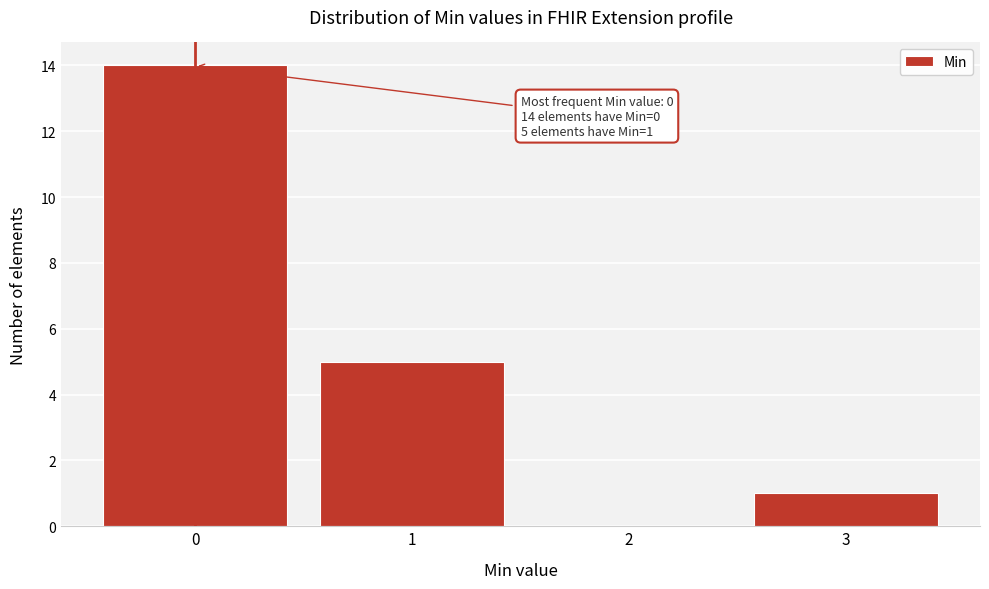

Which range on the x-axis has the tallest bar?

-0.5 to 0.5